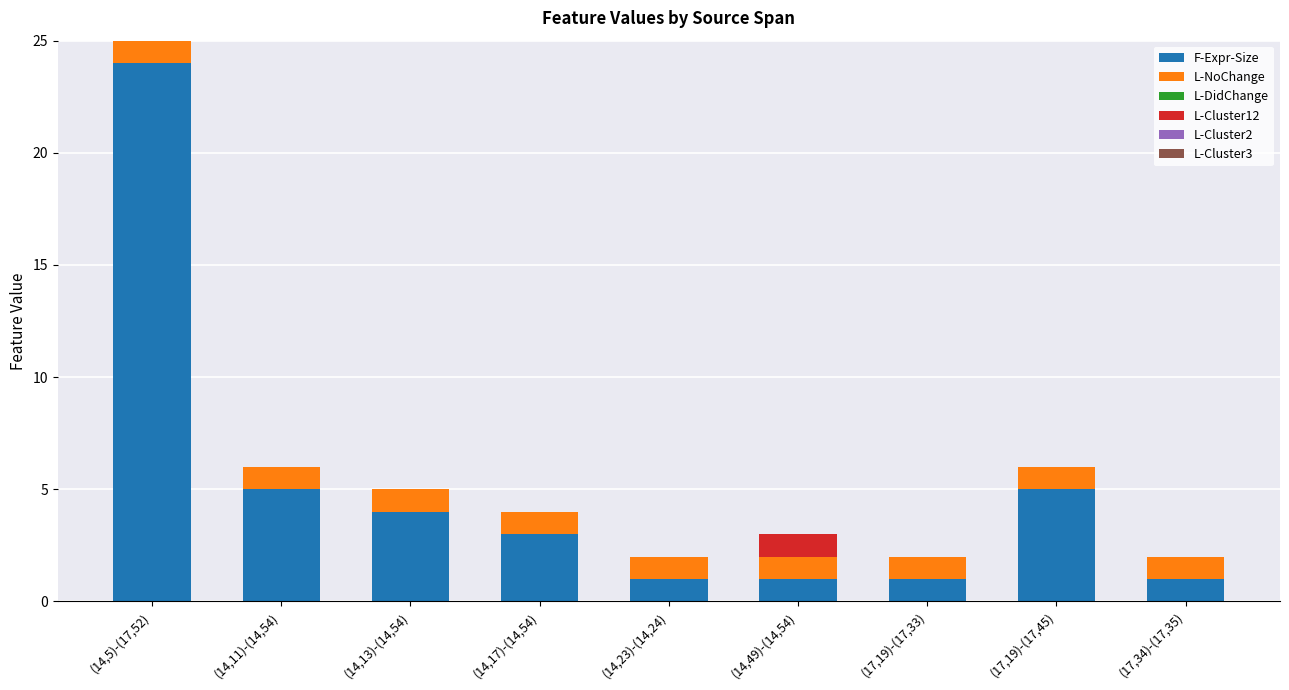

Which category has the highest value in the F-Expr-Size series?

(14,5)-(17,52)